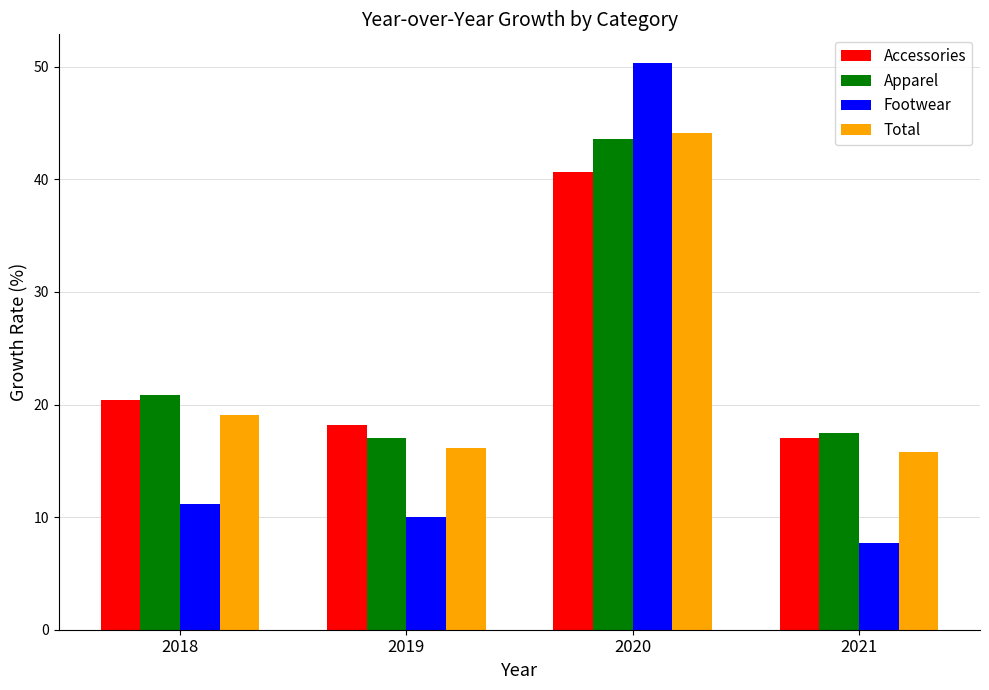

At which category is the sum across all series the highest?

2020